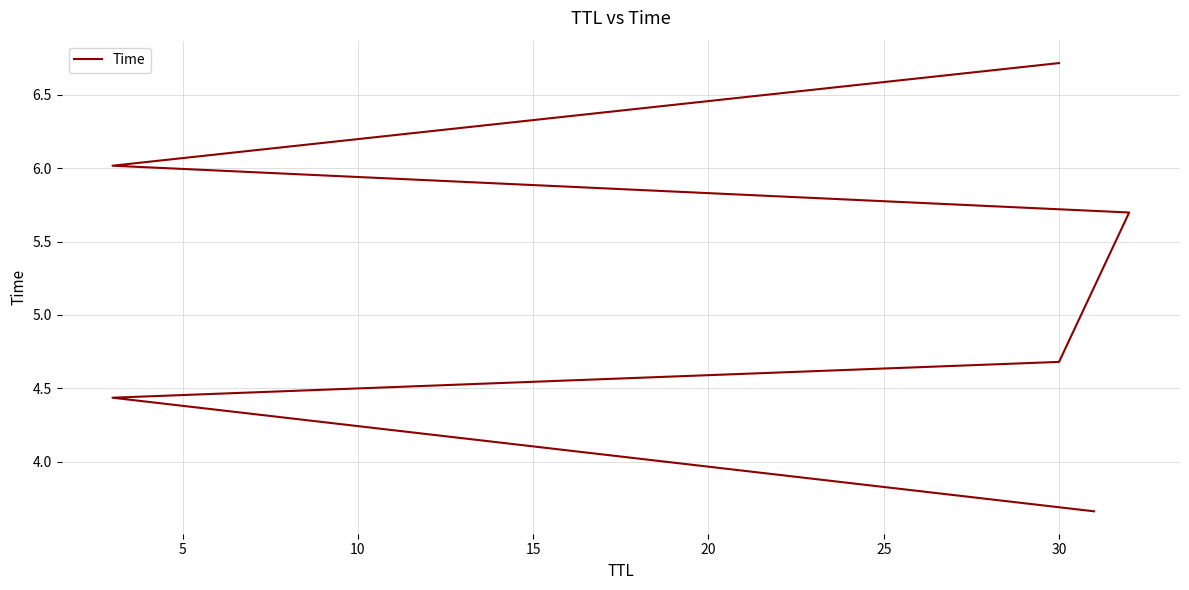

Which has a higher value, 5 or 25?

25